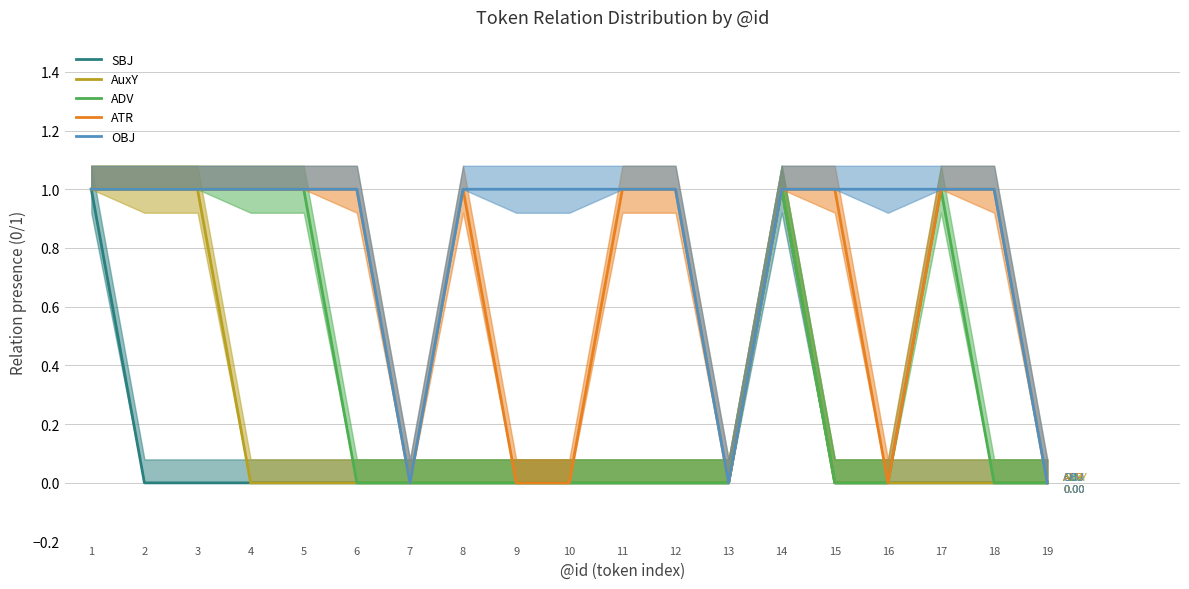

What is the difference between the second highest and minimum values in the ADV series?

1